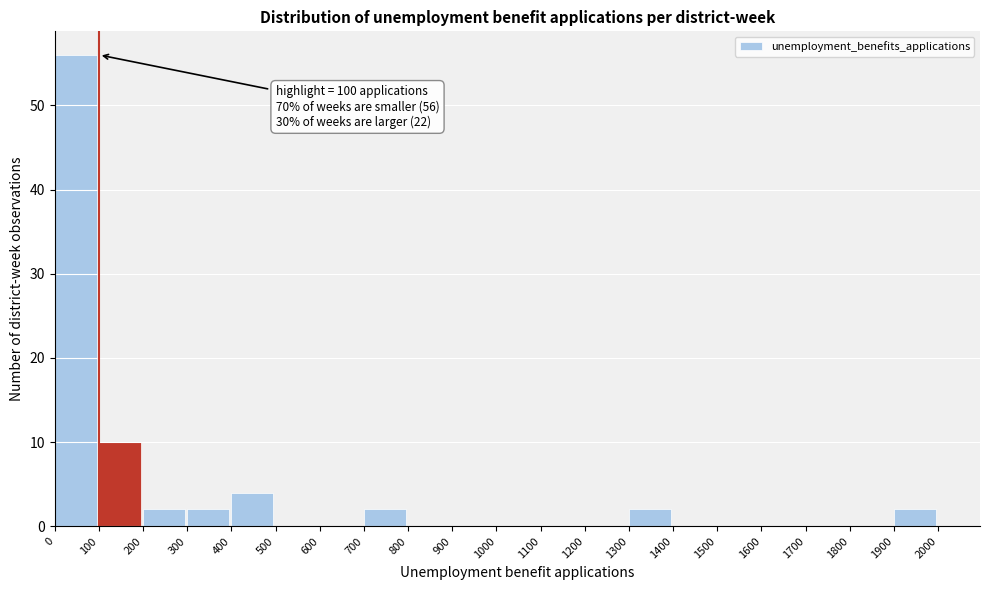

Which range on the x-axis has the tallest bar?

0 to 100